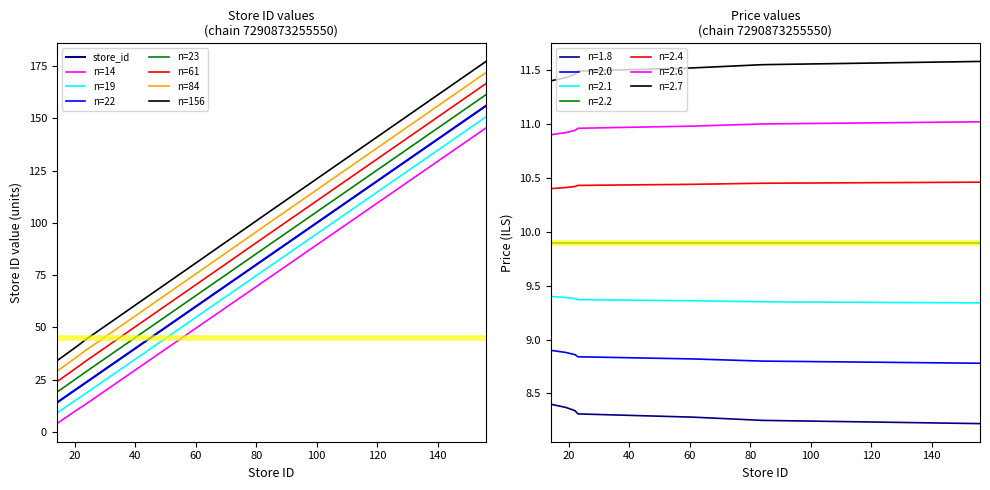

What is the approximate value at 84?

84